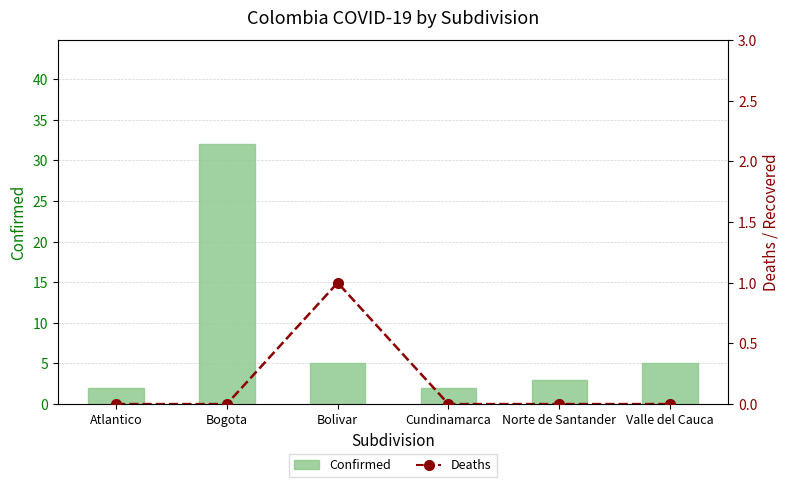

What is the approximate value of Deaths at Bolivar?

1